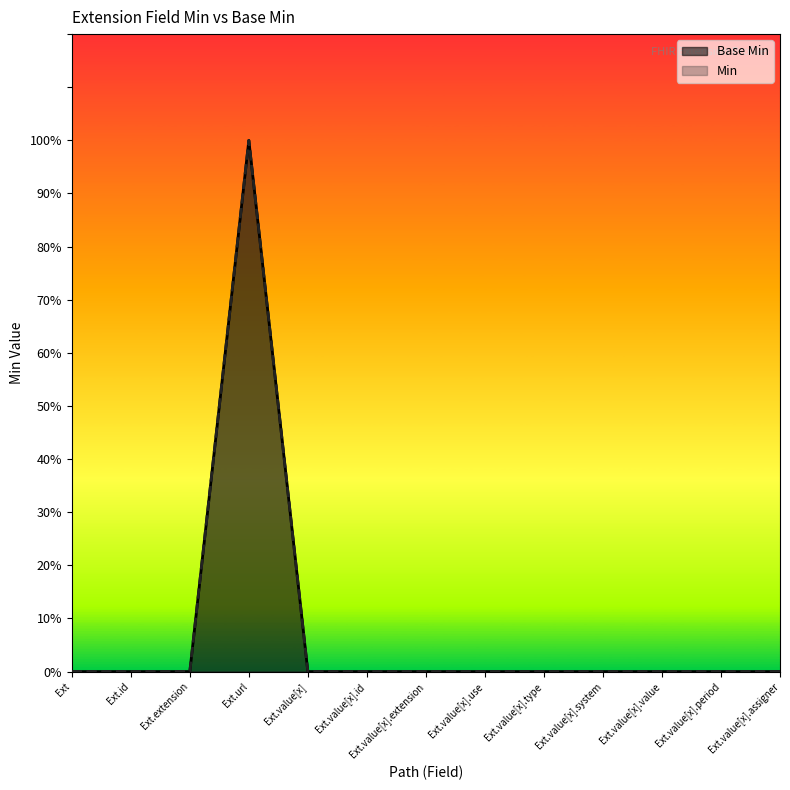

Is the value of Base Min at Ext.id greater than the value of Min at Ext.extension?

No